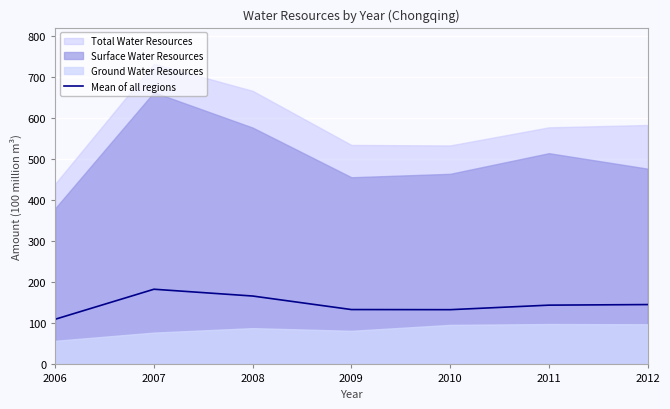

The chart shows a value of 169.2 at 2006. True or false?

False